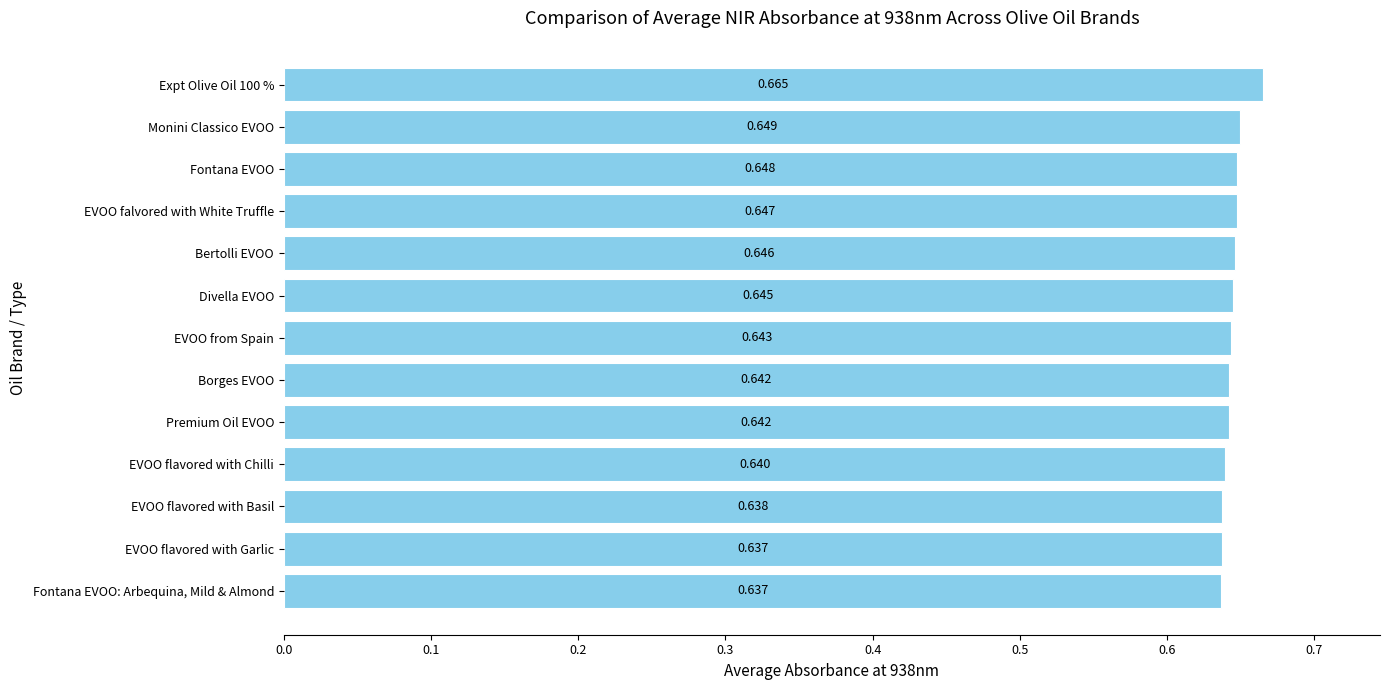

Between Bertolli EVOO and Fontana EVOO, which is larger?

Fontana EVOO